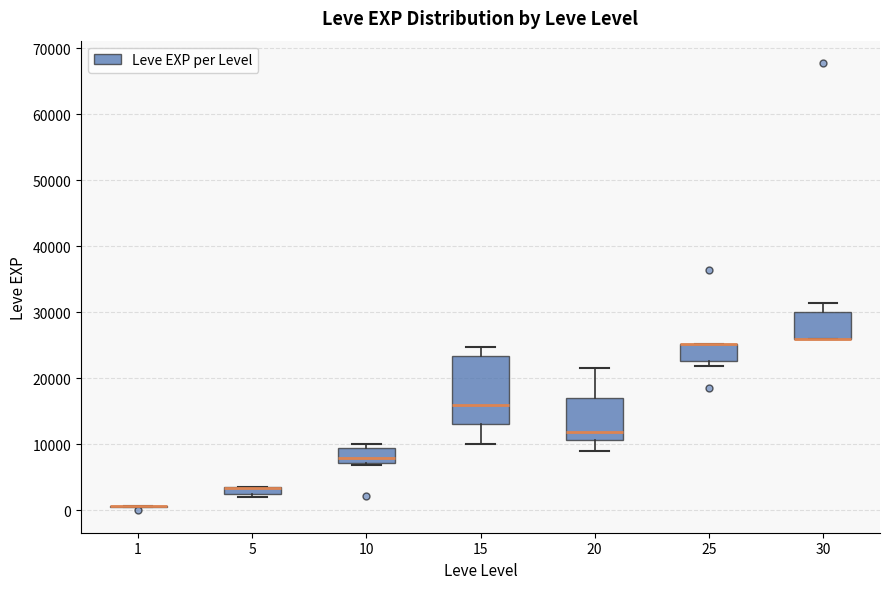

Where does the median line of the box at x = 20 sit on the y-axis? The values are not printed on the chart, so give them approximately, as read against the axis.

12000